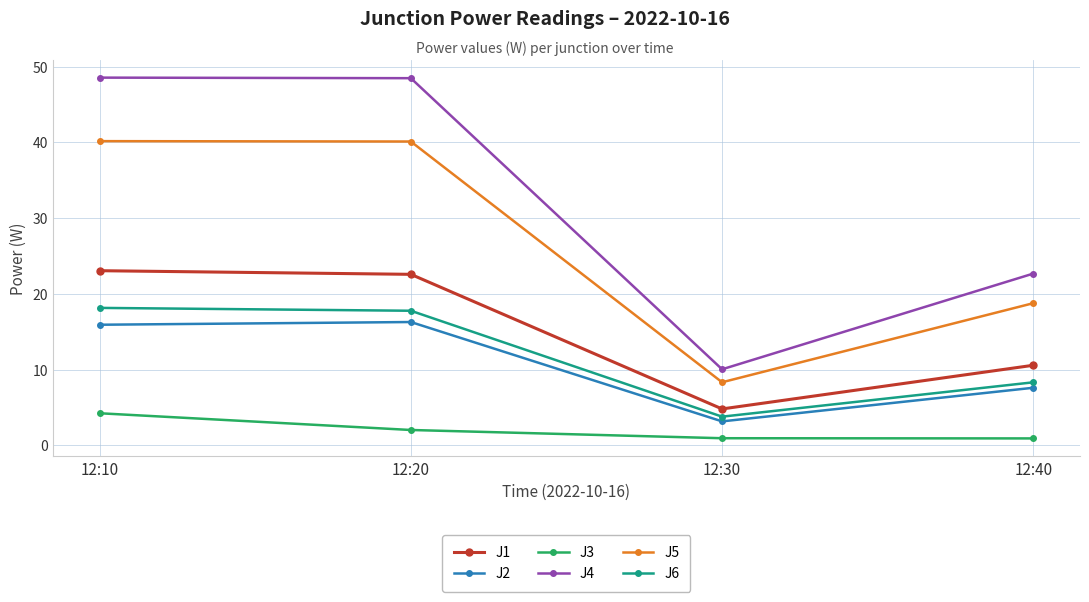

What is the lowest value of the J4 series?

10.0